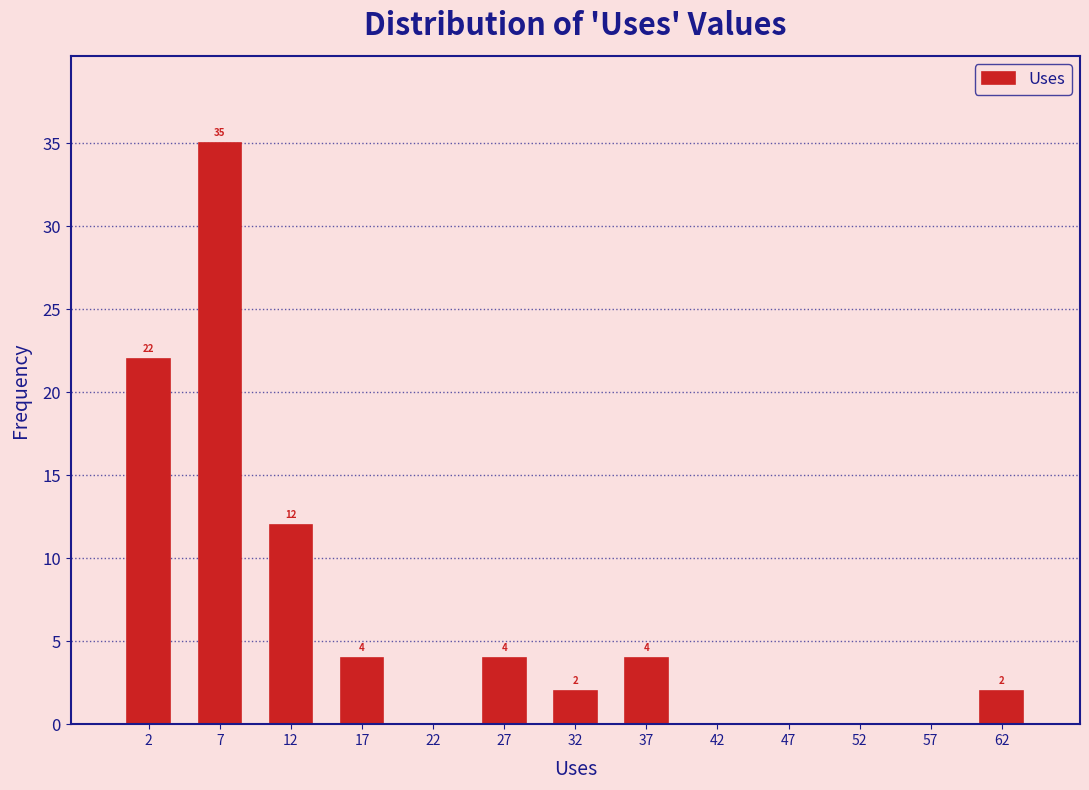

Over which range of the x-axis is the bar tallest?

5 to 10